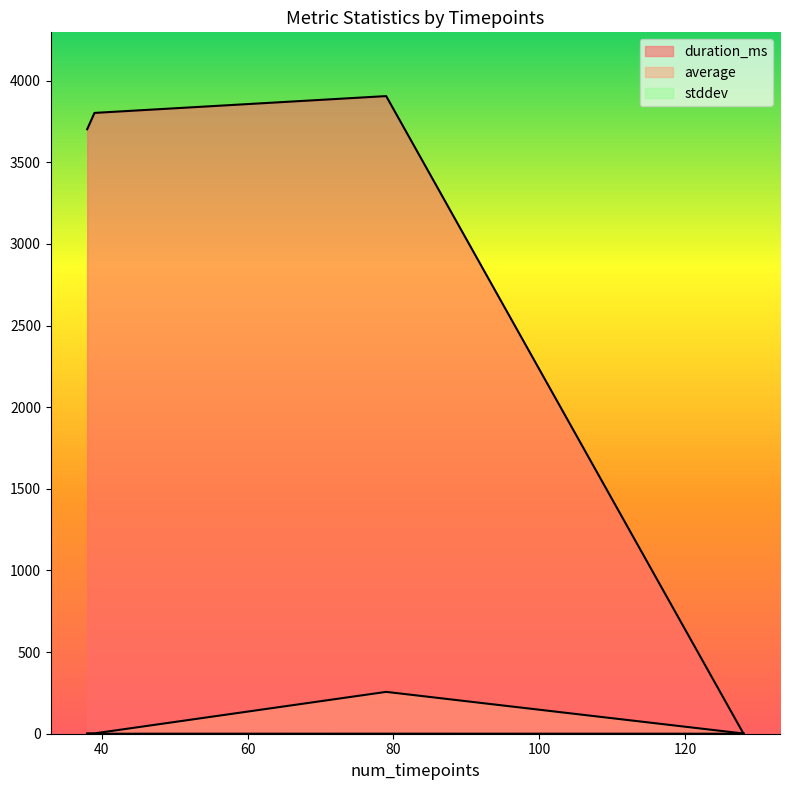

Which series has the widest spread of values?

duration_ms